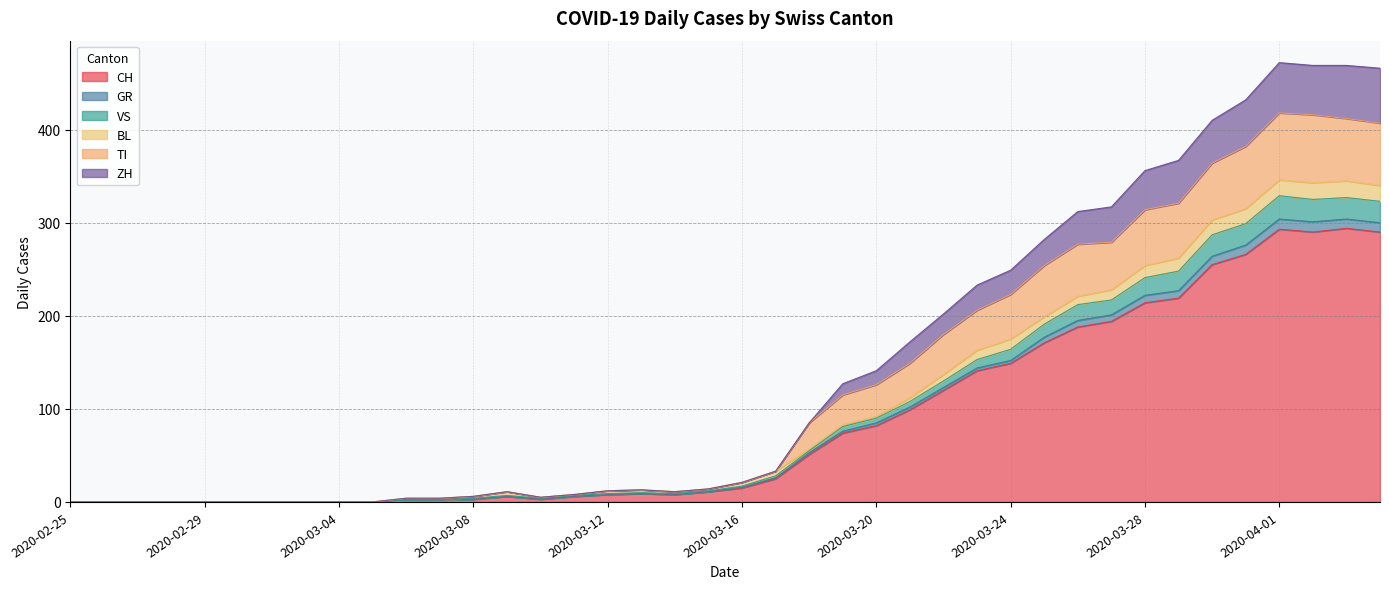

How many positive values does the GR series have?

30